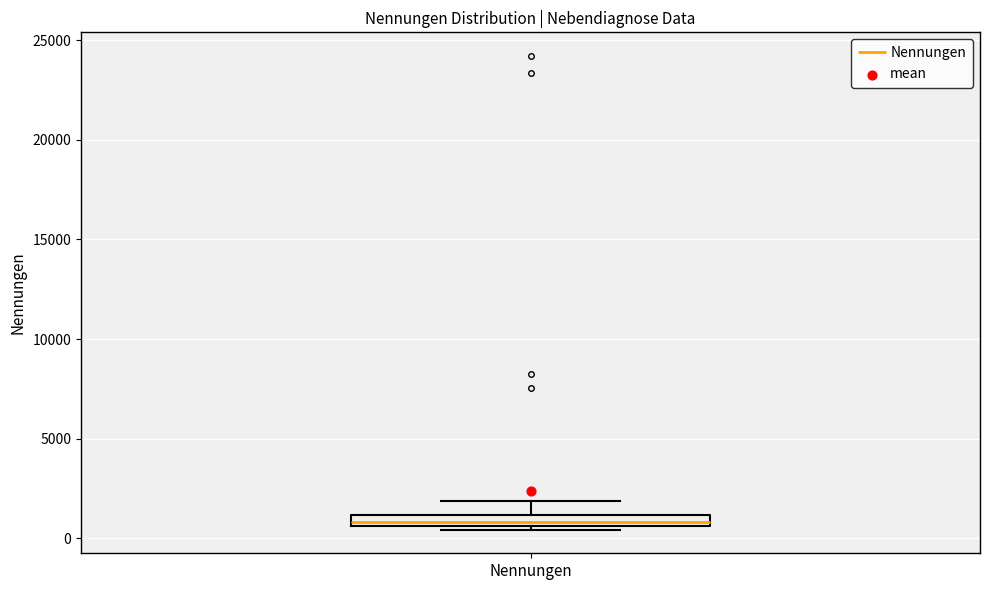

Where is the upper edge of the box for Nennungen on the y-axis? The values are not printed on the chart, so give them approximately, as read against the axis.

1000